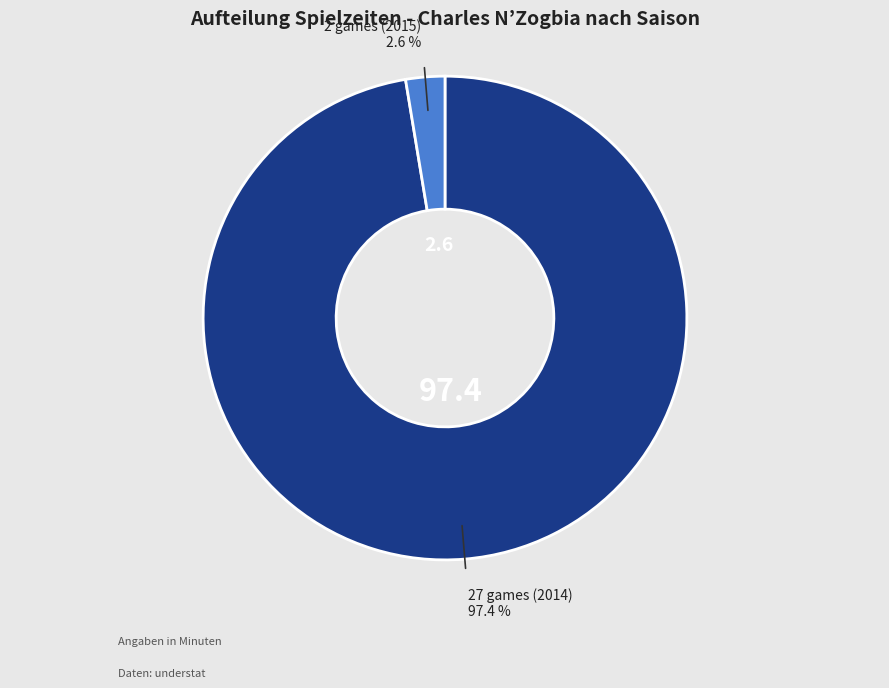

Is it true that 27 games (2014) is 97% of the pie?

True